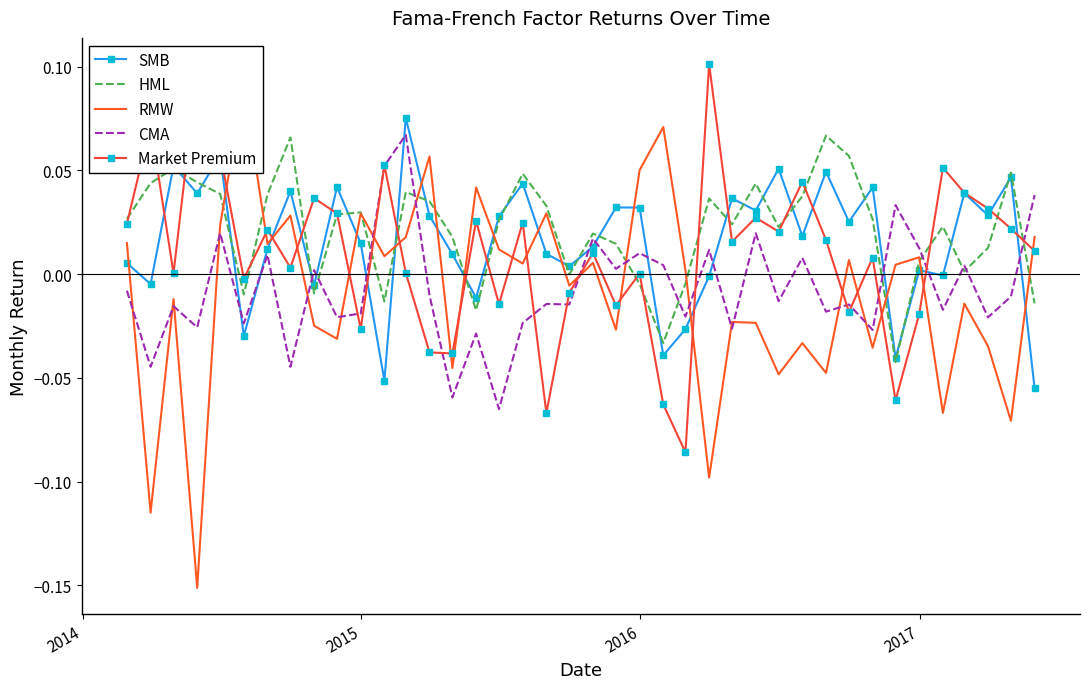

Which series ends up on top after the final intersection of SMB and CMA?

CMA